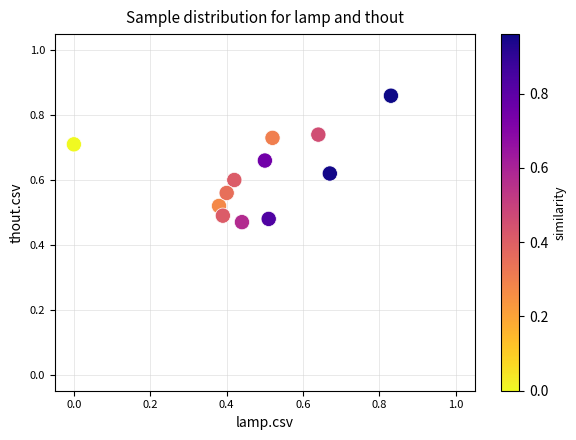

What is the range of X values (max minus min)?

0.8